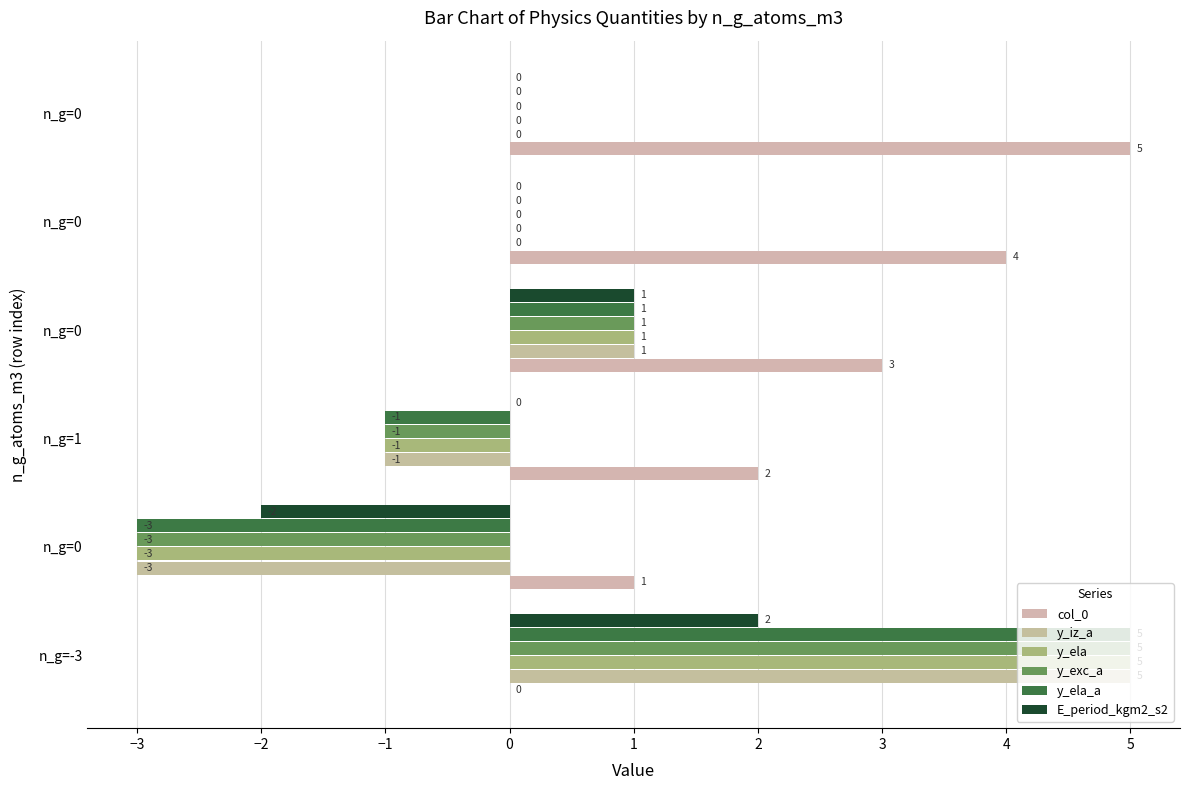

How many distinct data groups are displayed?

6